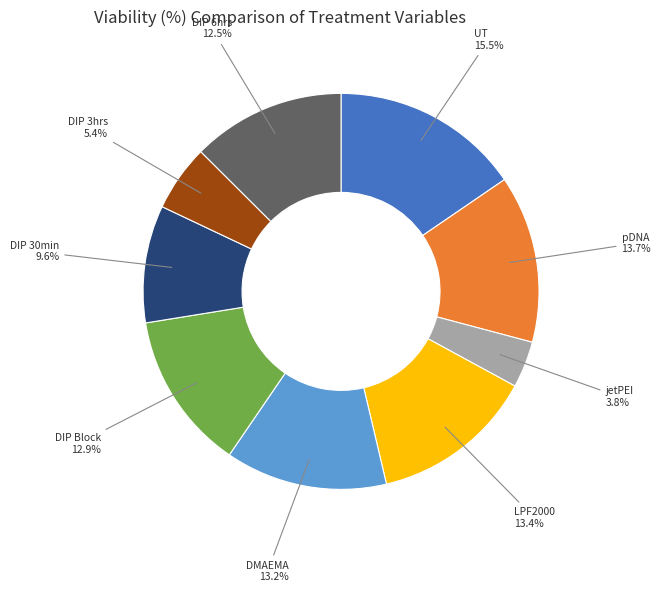

Is there a majority slice in this chart?

No